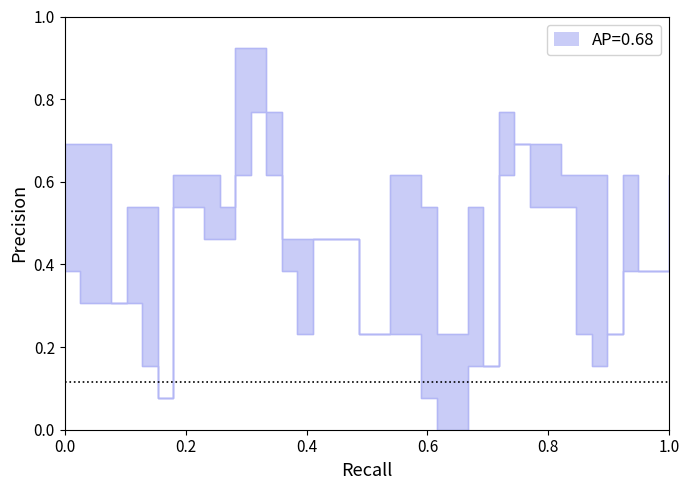

Is it true that low equals 0.1 at 20?

False